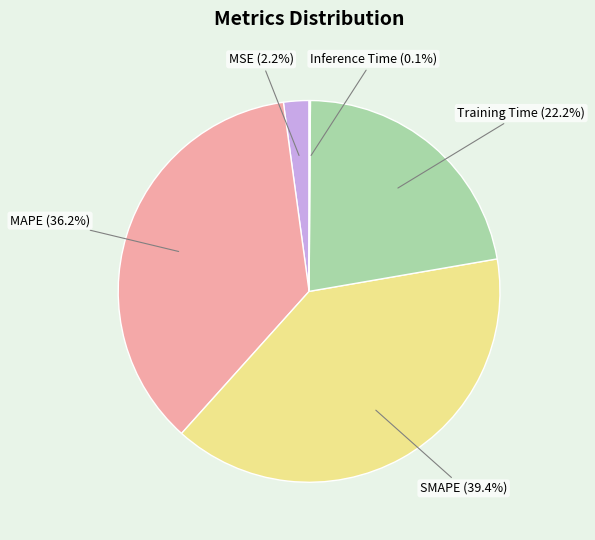

What is the largest slice in the pie chart?

SMAPE